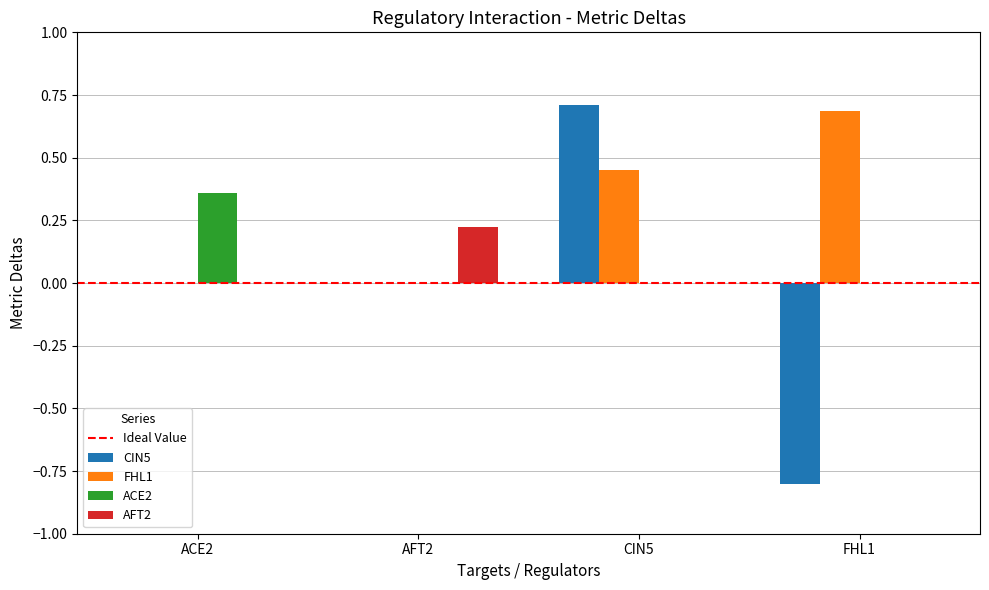

The value of CIN5 at FHL1 is -1.3. True or false?

False